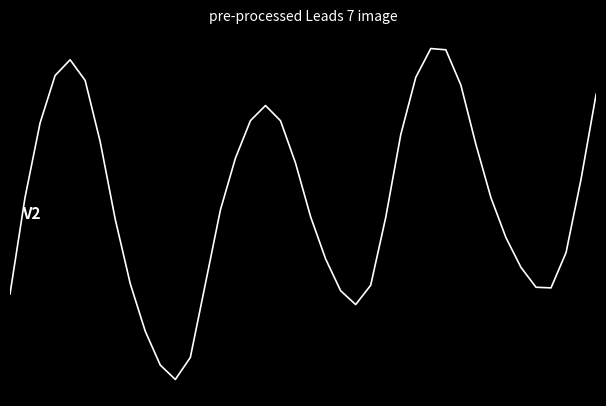

Reading left to right, list all the values displayed in this chart.

0=0.3	1=0.6	2=0.9	3=1.0	4=1.1	5=1.0	6=0.8	7=0.5	8=0.3	9=0.1	10=0.0	11=-0.0	12=0.0	13=0.3	14=0.6	15=0.7	16=0.9	17=0.9	18=0.9	19=0.7	20=0.5	21=0.4	22=0.3	23=0.2	24=0.3	25=0.5	26=0.8	27=1.0	28=1.1	29=1.1	30=1.0	31=0.8	32=0.6	33=0.5	34=0.4	35=0.3	36=0.3	37=0.4	38=0.7	39=1.0